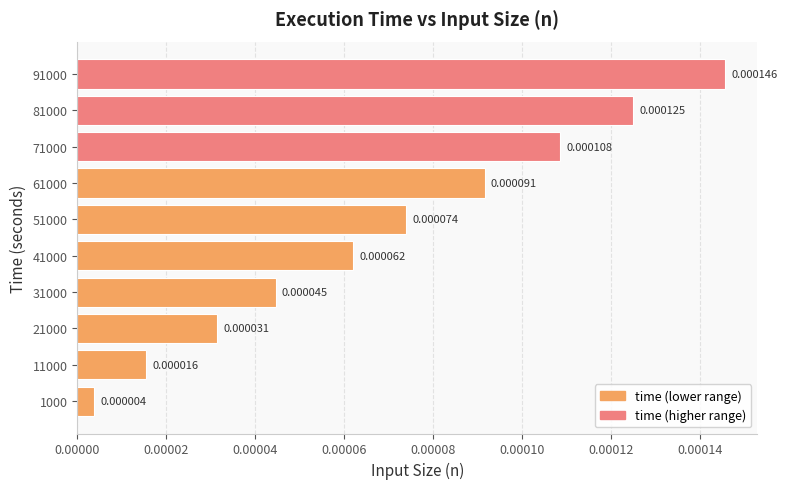

Does the chart contain stacked bars?

No